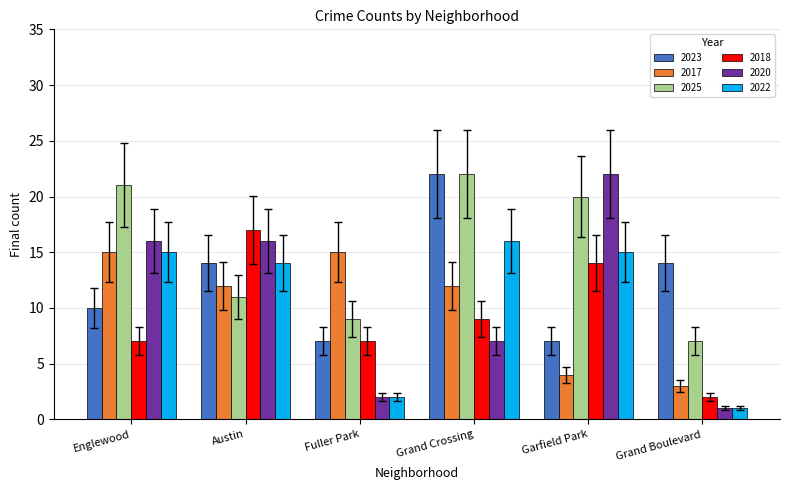

The value of 2023 at Grand Boulevard is 3. True or false?

False